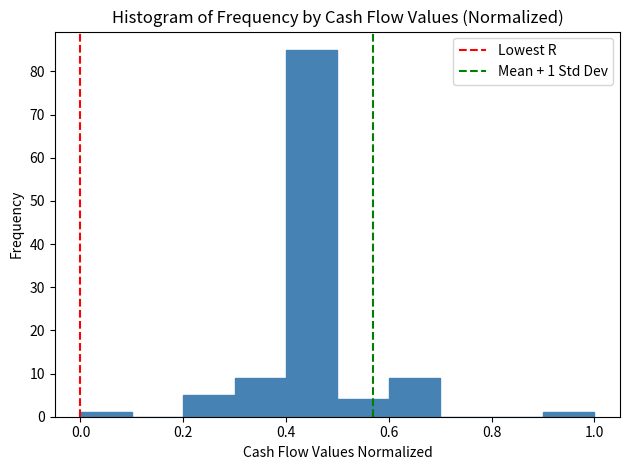

Over which range of the x-axis is the bar tallest?

0.4 to 0.5